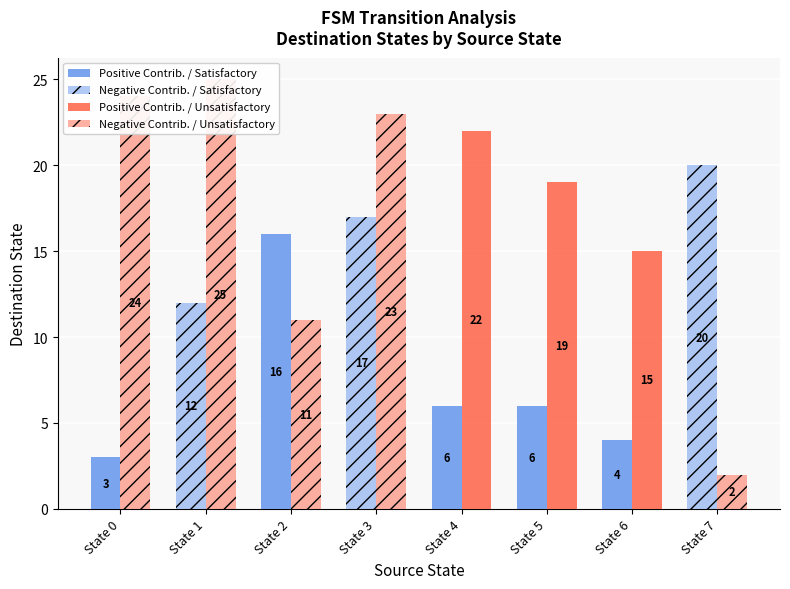

What is the difference between the Positive Contrib. / Unsatisfactory values at State 7 and State 4?

22